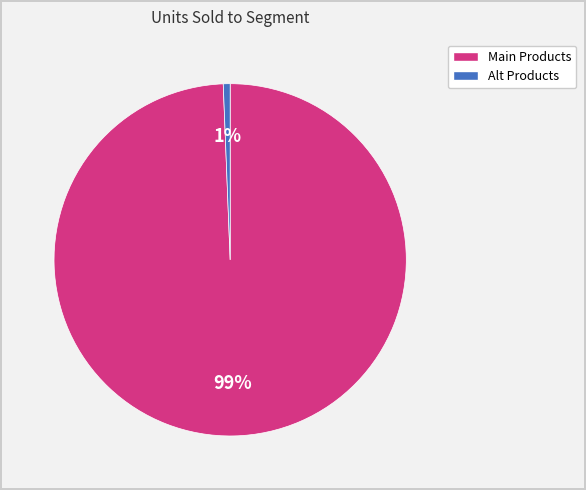

Is there any slice that represents more than half of the pie?

Yes